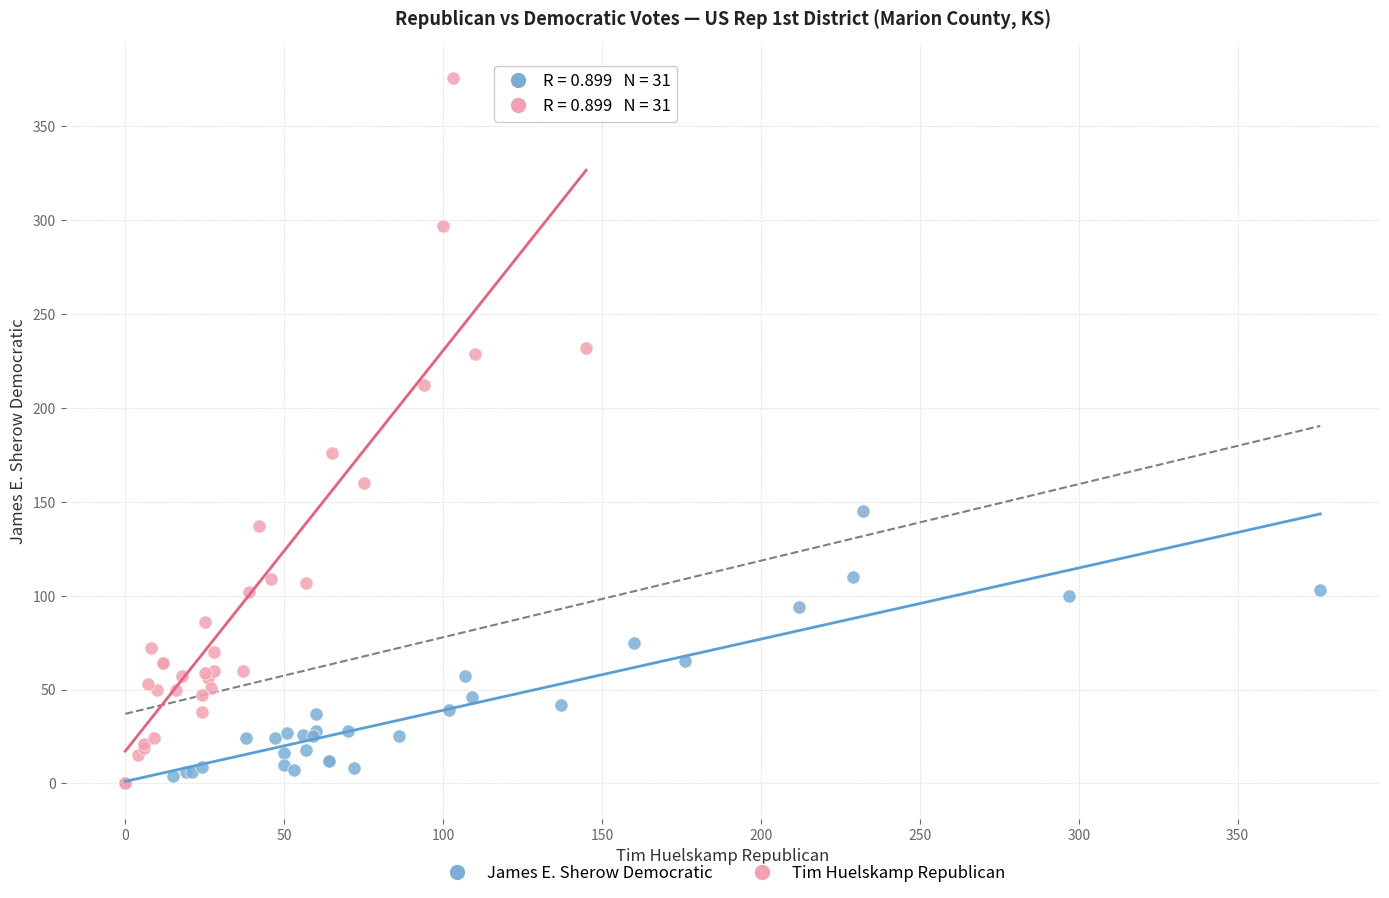

Which series has the largest Y range (max minus min)?

Tim Huelskamp Republican